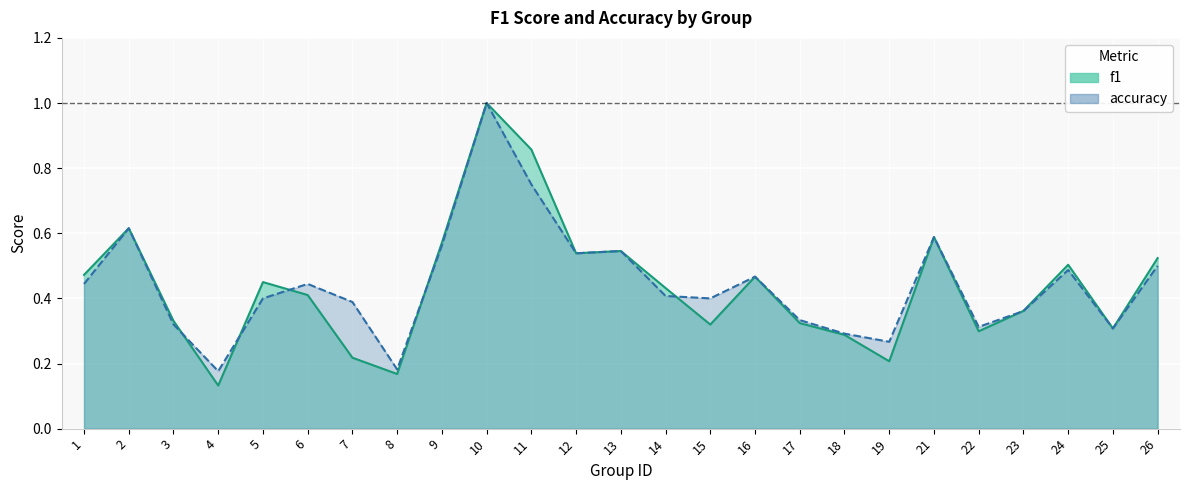

The value of accuracy at 16 is 0.8. True or false?

False